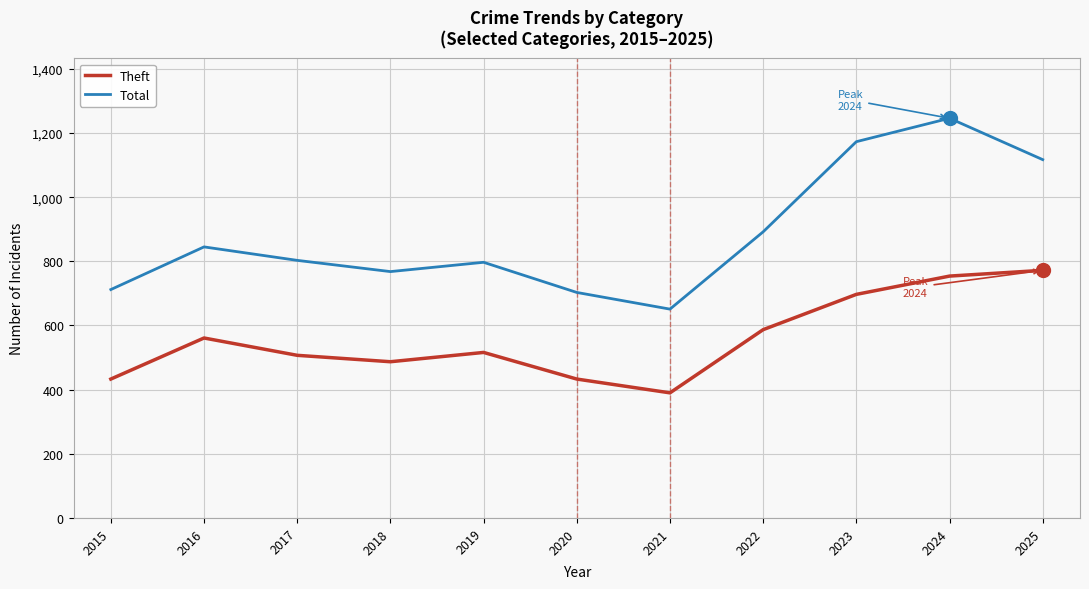

How many distinct data groups are displayed?

2